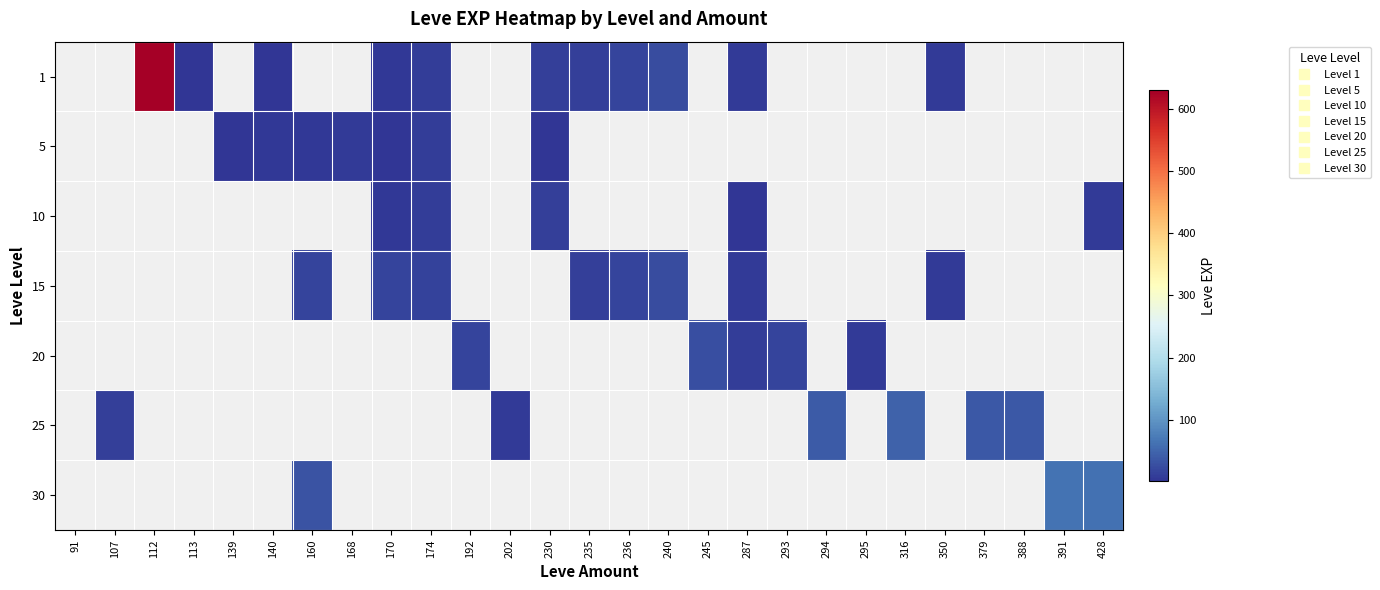

Is it true that 15 equals 1.9 at 287?

False